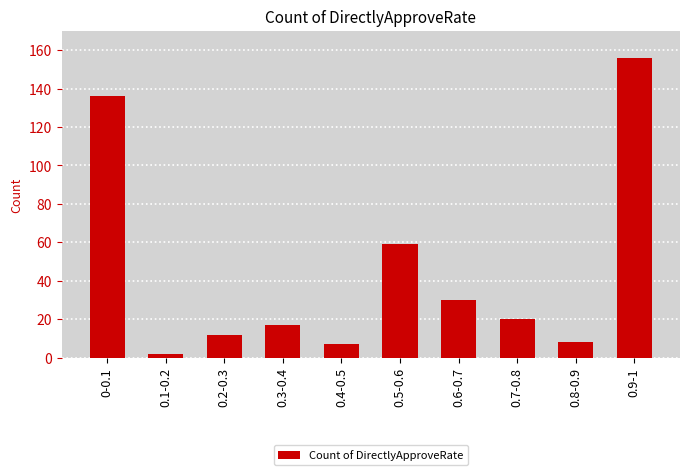

Where is the data nearest to the value 79?

0.5-0.6